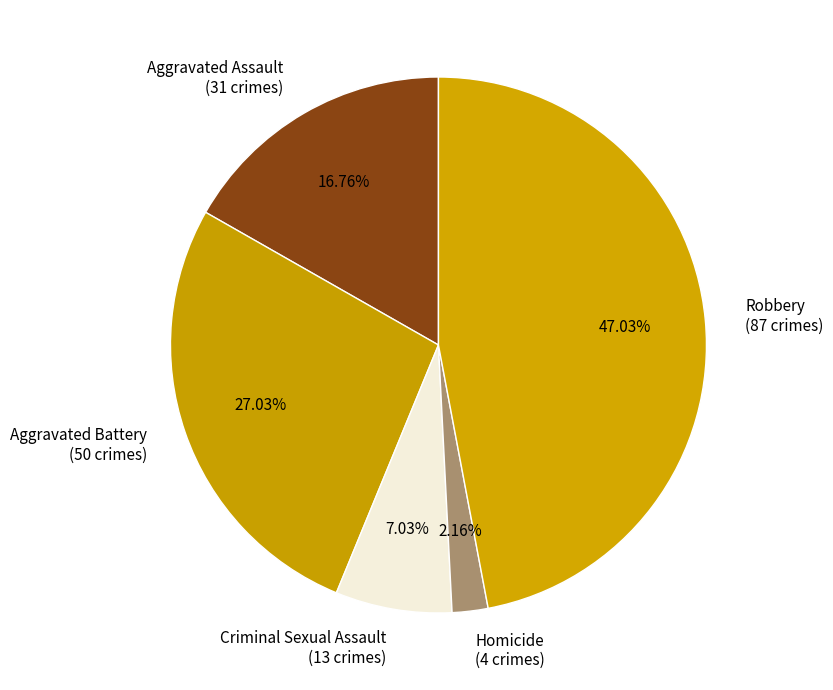

To the nearest percent, what percentage of the pie is Criminal Sexual Assault?

7%